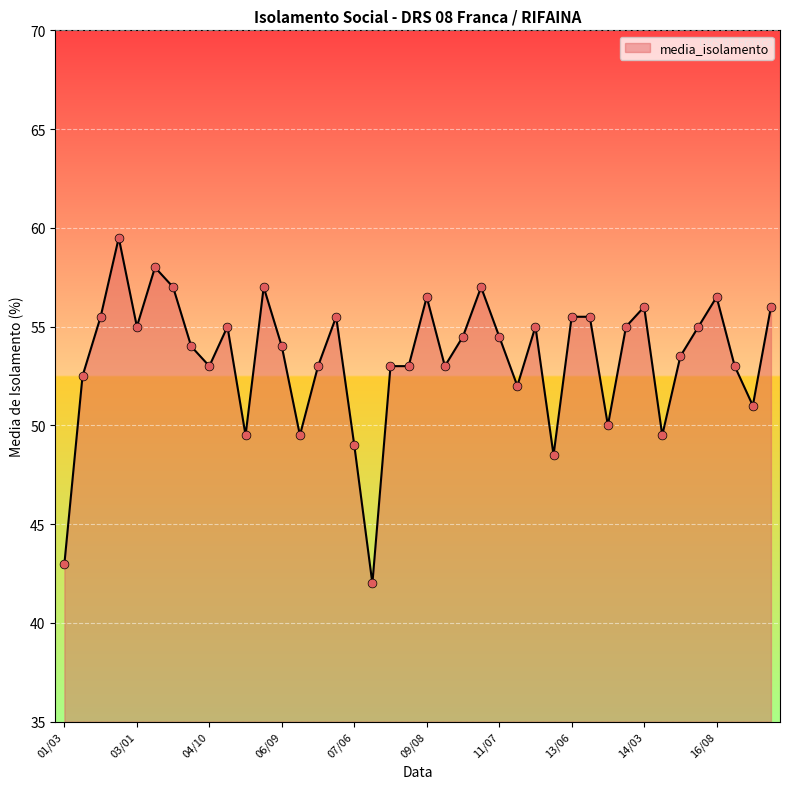

What is the minimum value shown in the chart?

42.0